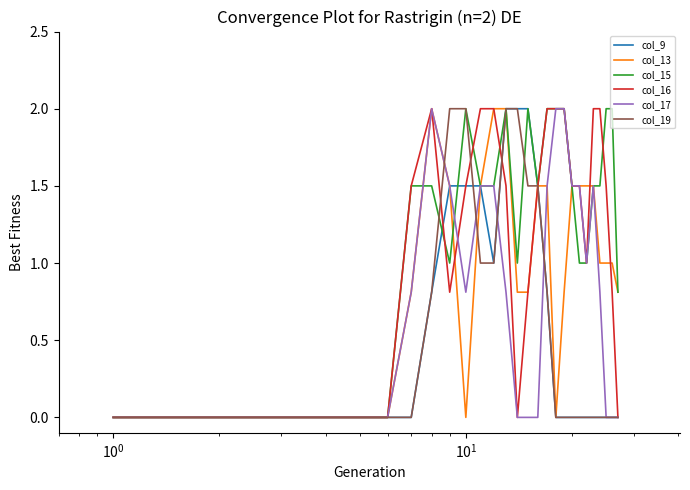

What is the maximum value shown in the chart?

2.0